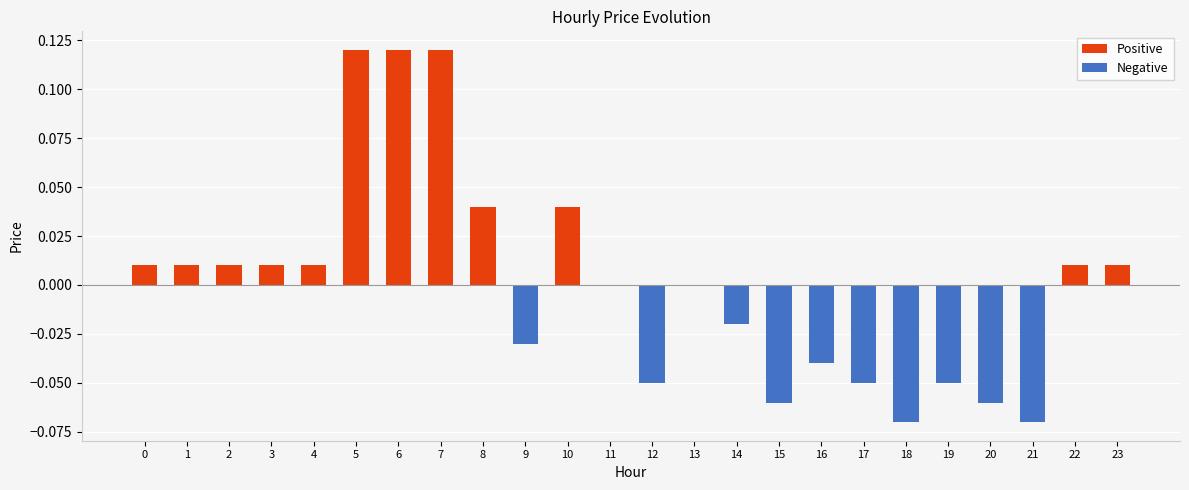

The chart shows a value of -0.0 at 9. True or false?

True